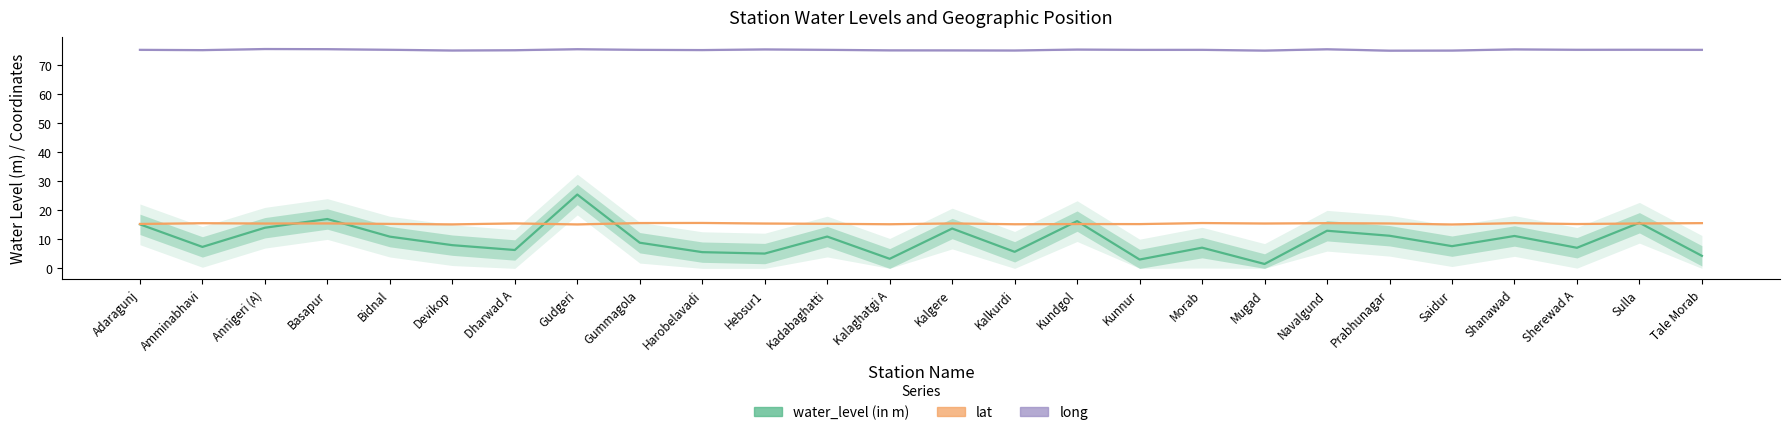

True or false: water_level (in m) and long intersect in this chart.

False